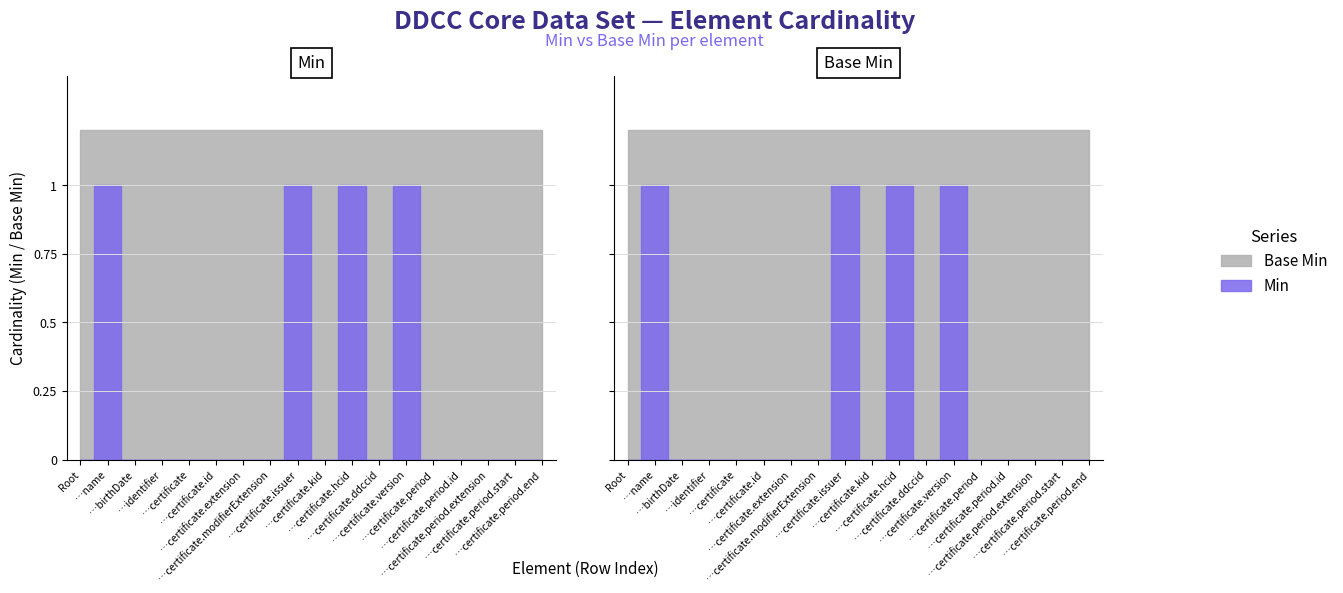

Between DDCCCoreDataSet.identifier and DDCCCoreDataSet.certificate.issuer, which series saw the biggest shift?

Min